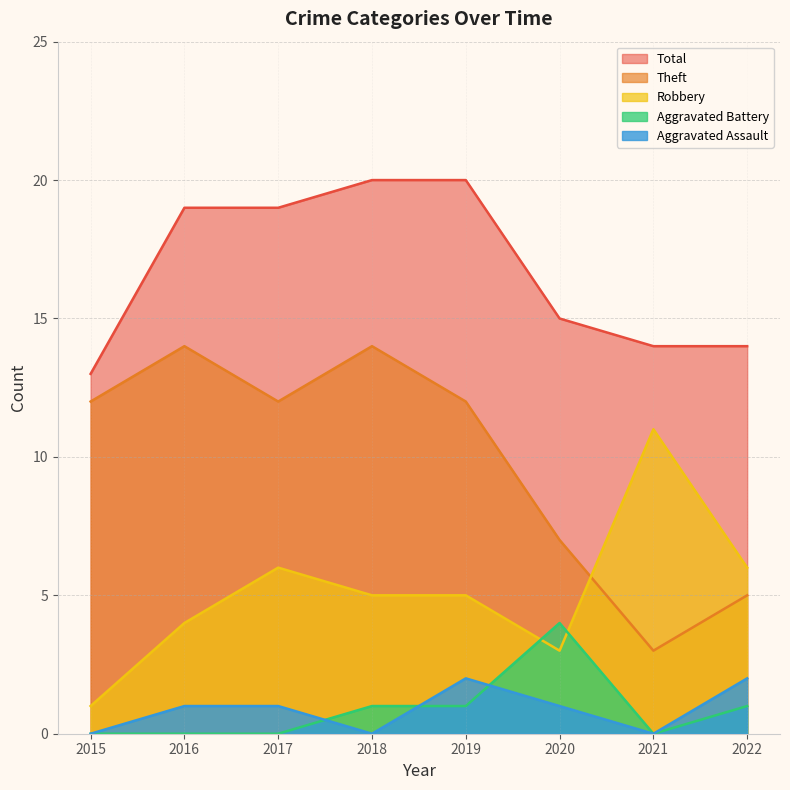

What is the sum of the Theft values at 2022 and 2016?

19